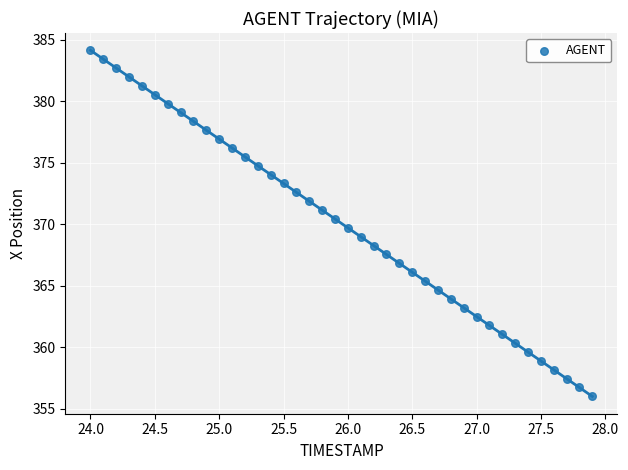

What is the range of Y values (max minus min)?

28.1